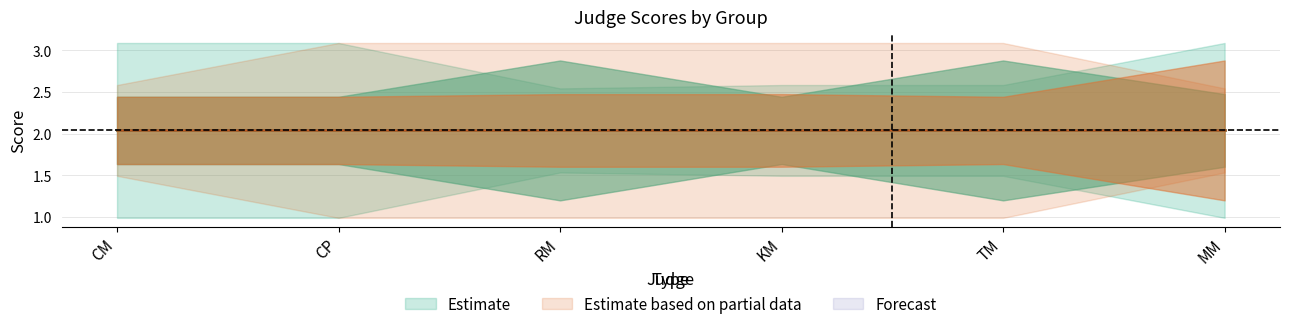

What is the difference between the highest and lowest values at MM?

2.1